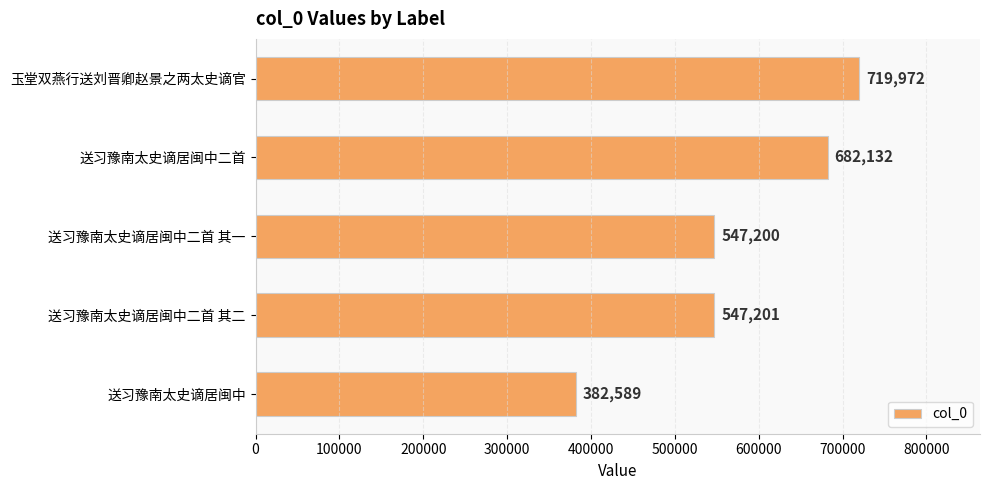

Which has a higher value, 送习豫南太史谪居闽中二首 其一 or 送习豫南太史谪居闽中二首 其二?

送习豫南太史谪居闽中二首 其二